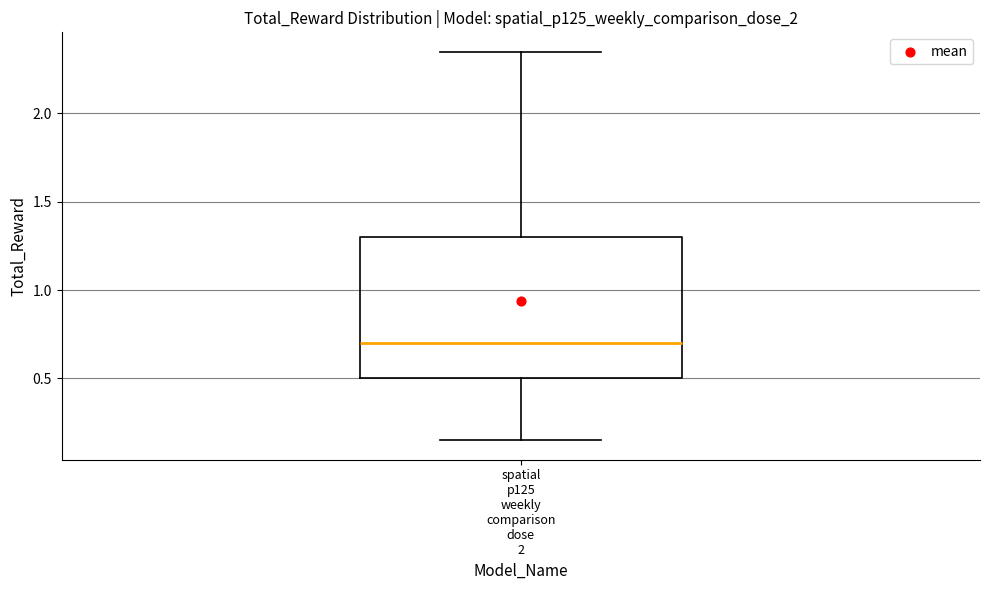

Where does the upper whisker of the box for spatial p125 weekly comparison dose 2 end on the y-axis? The values are not printed on the chart, so give them approximately, as read against the axis.

2.35